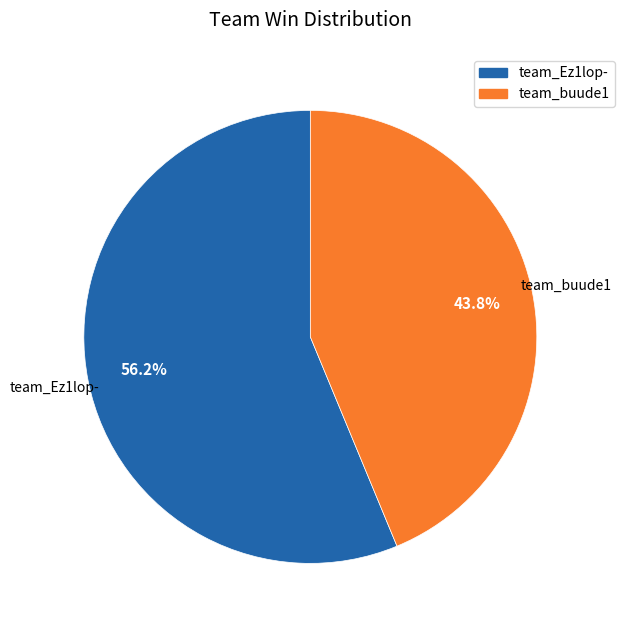

Is the sum of team_buude1 and team_Ez1lop- greater than half?

Yes